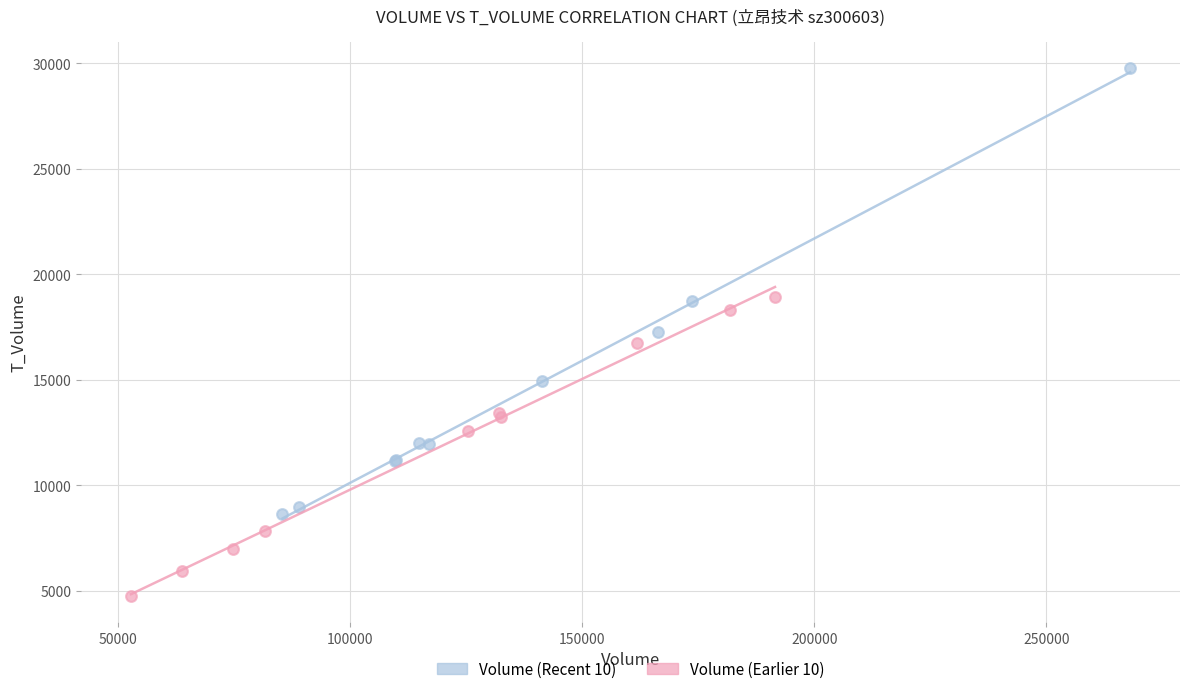

Which series reaches the maximum Y coordinate?

Volume (Recent 10)